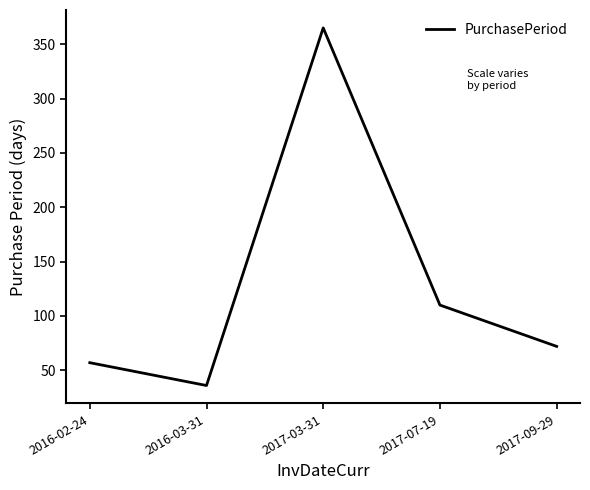

Rank the categories by value from highest to lowest.

2017-03-31, 2017-07-19, 2017-09-29, 2016-02-24, 2016-03-31